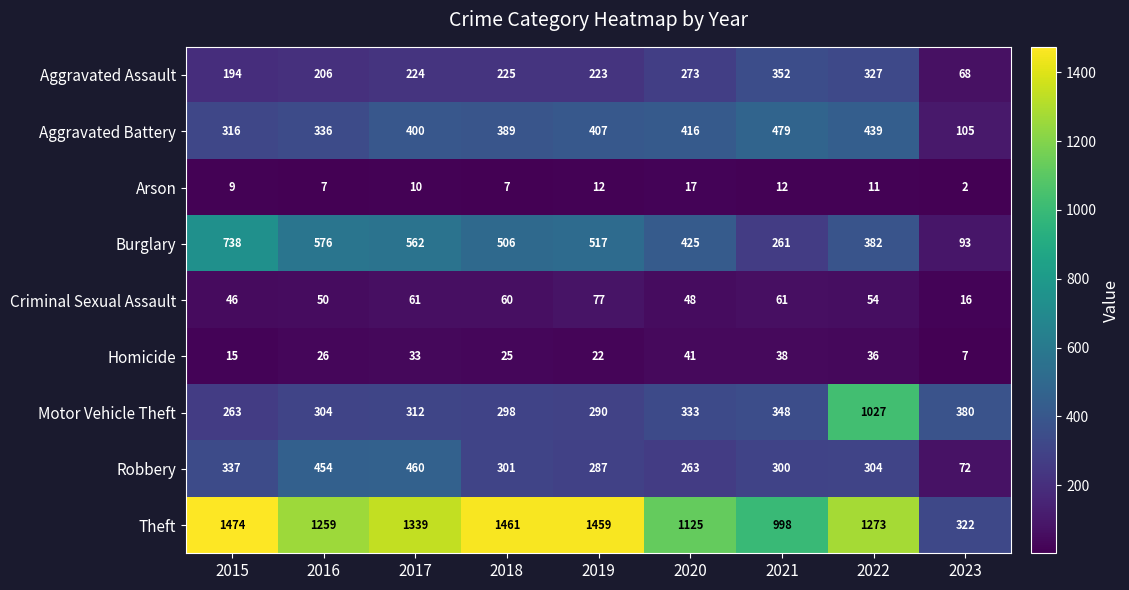

Between 2019 and 2023, which series saw the biggest shift?

Theft